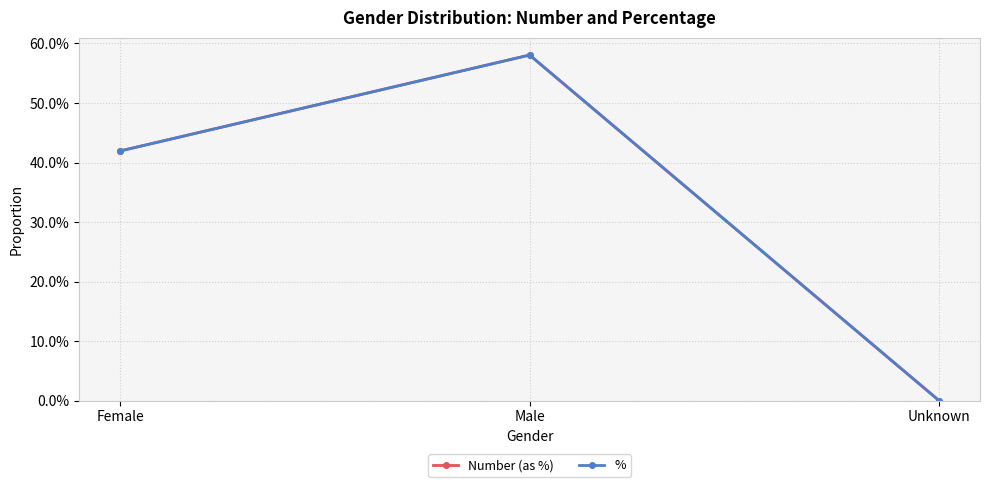

Which series has the largest range (max minus min)?

Number (as %)